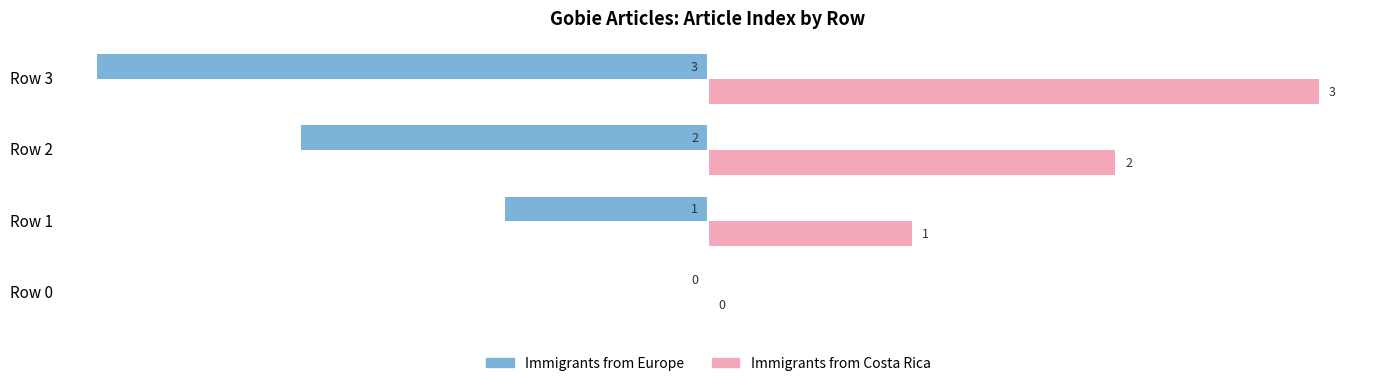

Which series has the largest total across all categories?

Immigrants from Costa Rica